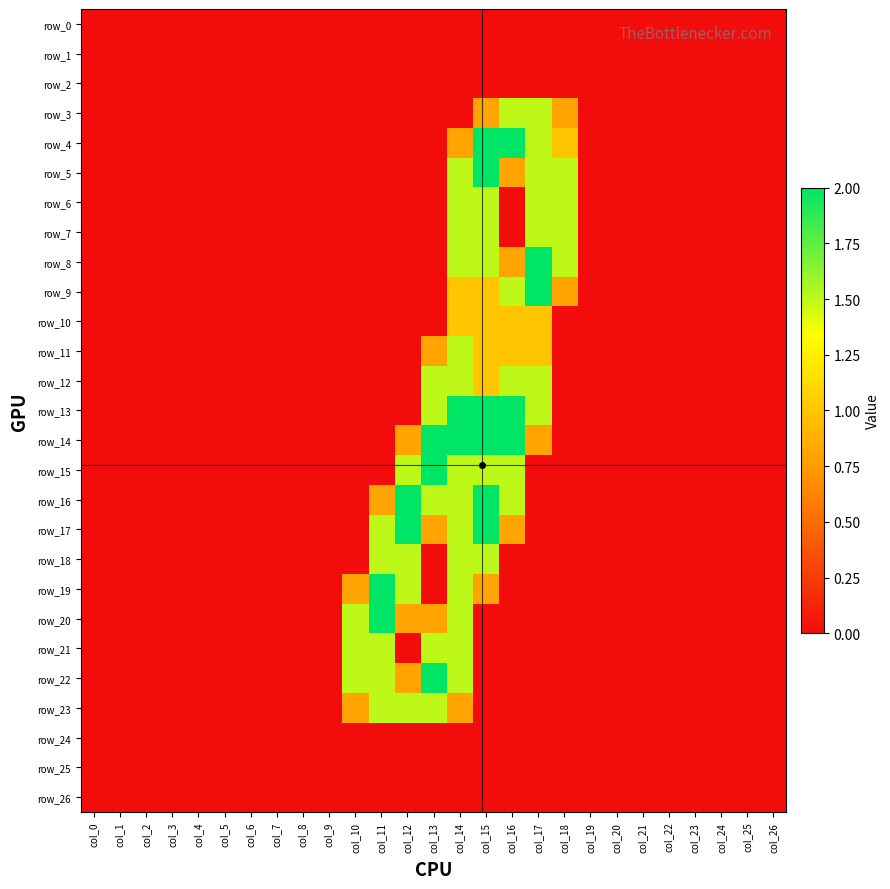

The value of row_19 at col_12 is 2.4. True or false?

False